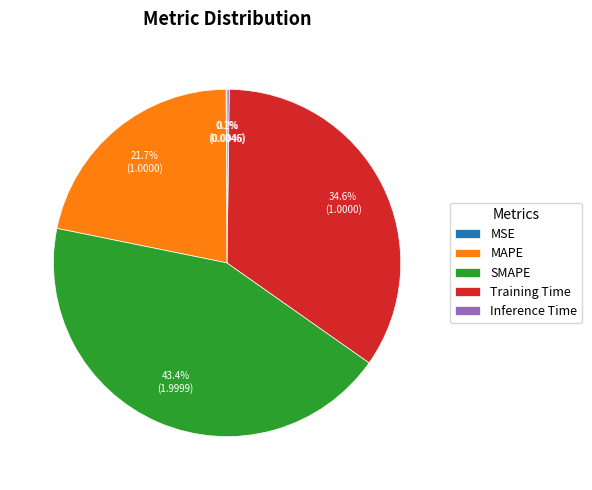

Which category has the biggest portion of the pie?

SMAPE